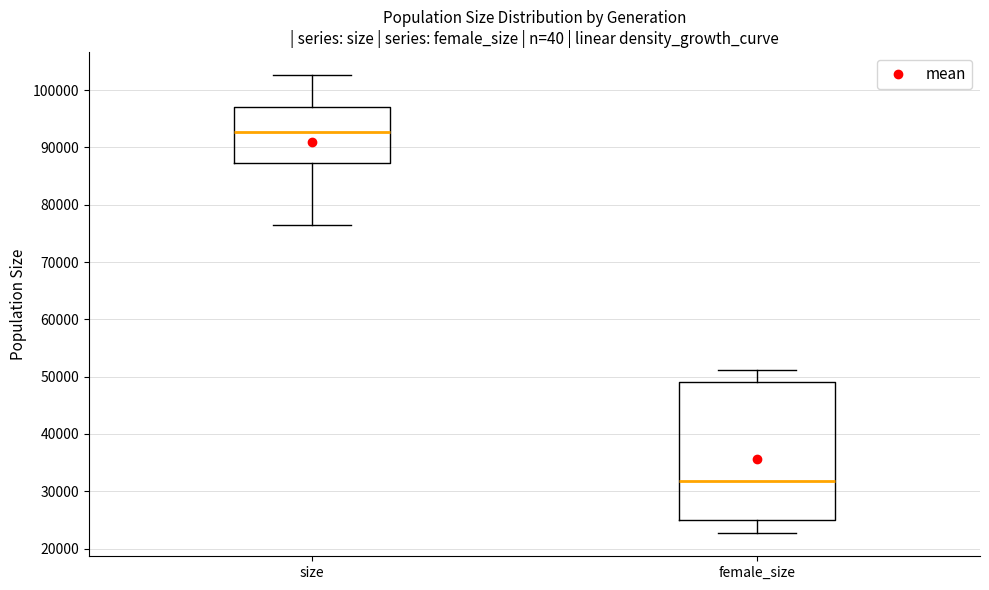

Reading left to right, read every box against the y-axis: the position of its median line, the range the box covers, and the ends of its whiskers. The values are not printed on the chart, so give them approximately, as read against the axis.

size: median 93000, box 87000 to 97000, whiskers 76000 to 103000
female_size: median 32000, box 25000 to 49000, whiskers 23000 to 51000